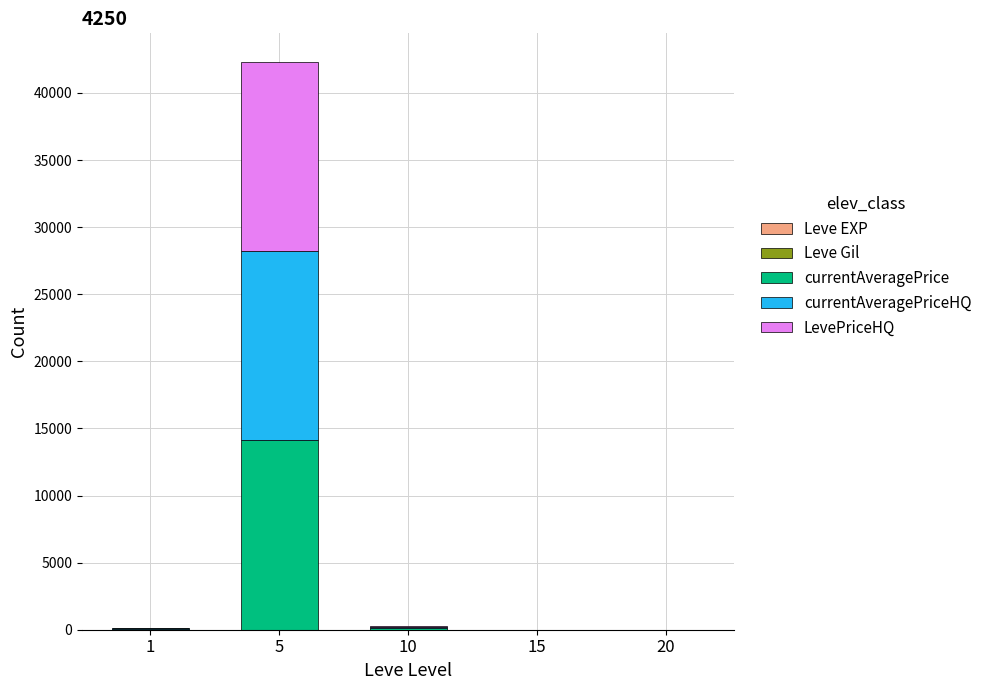

At which category is the sum across all series the highest?

5